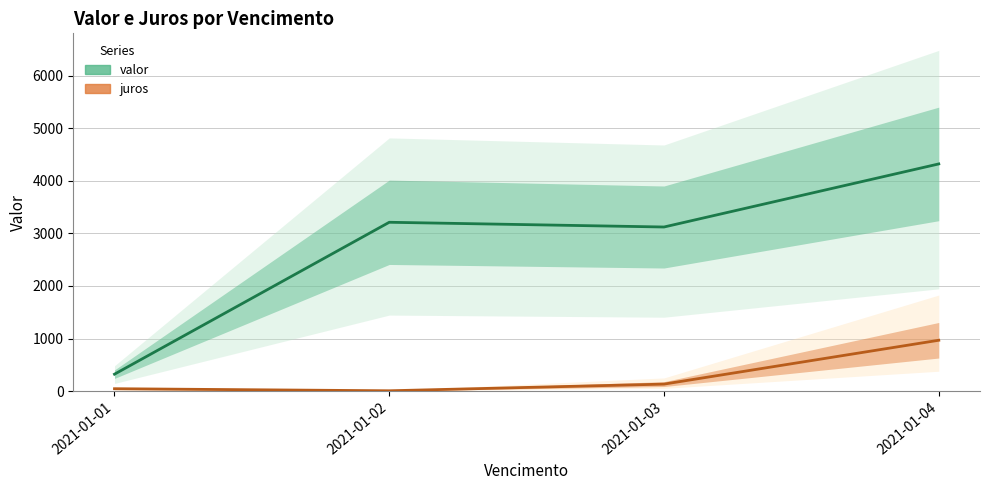

Where does the valor series first go above 3213?

2021-01-04